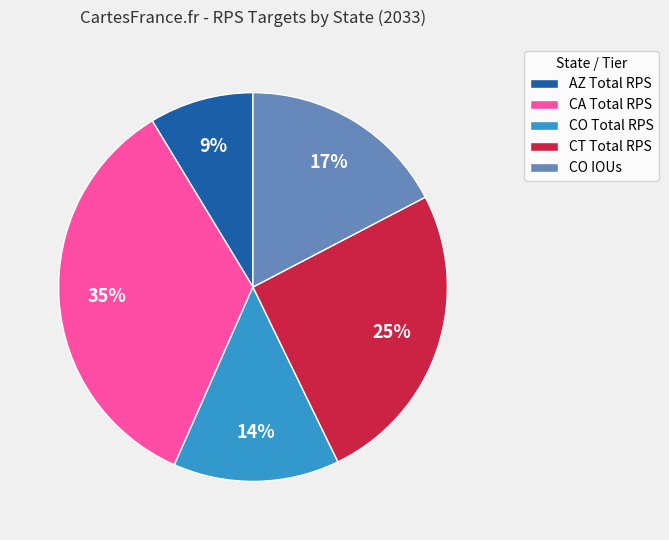

To the nearest percent, what percentage of the pie is CT Total RPS?

25%